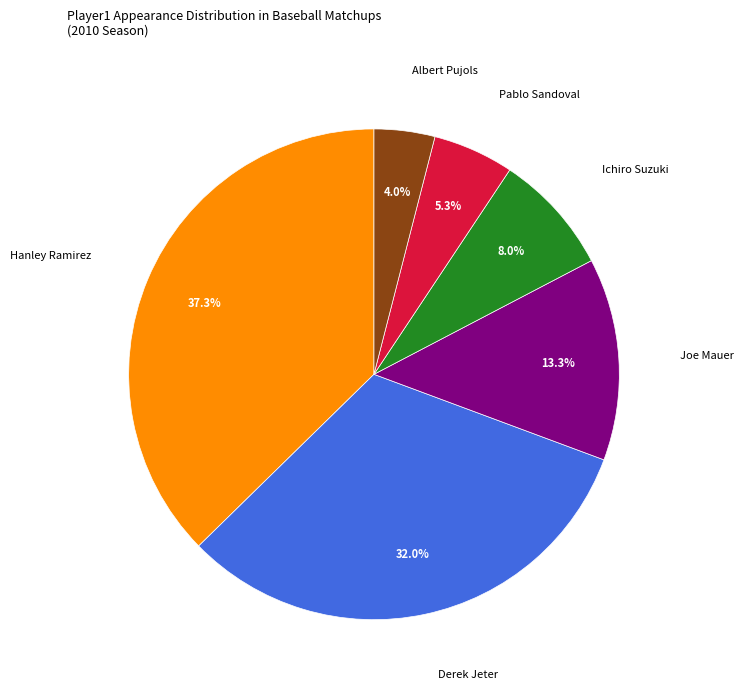

True or false: Albert Pujols accounts for 4% of the total.

True